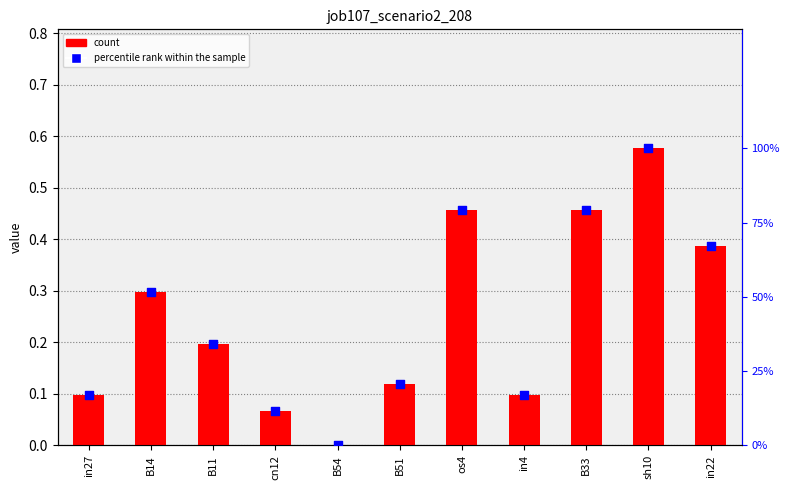

Which series has the widest spread of Y values?

percentile rank within the sample